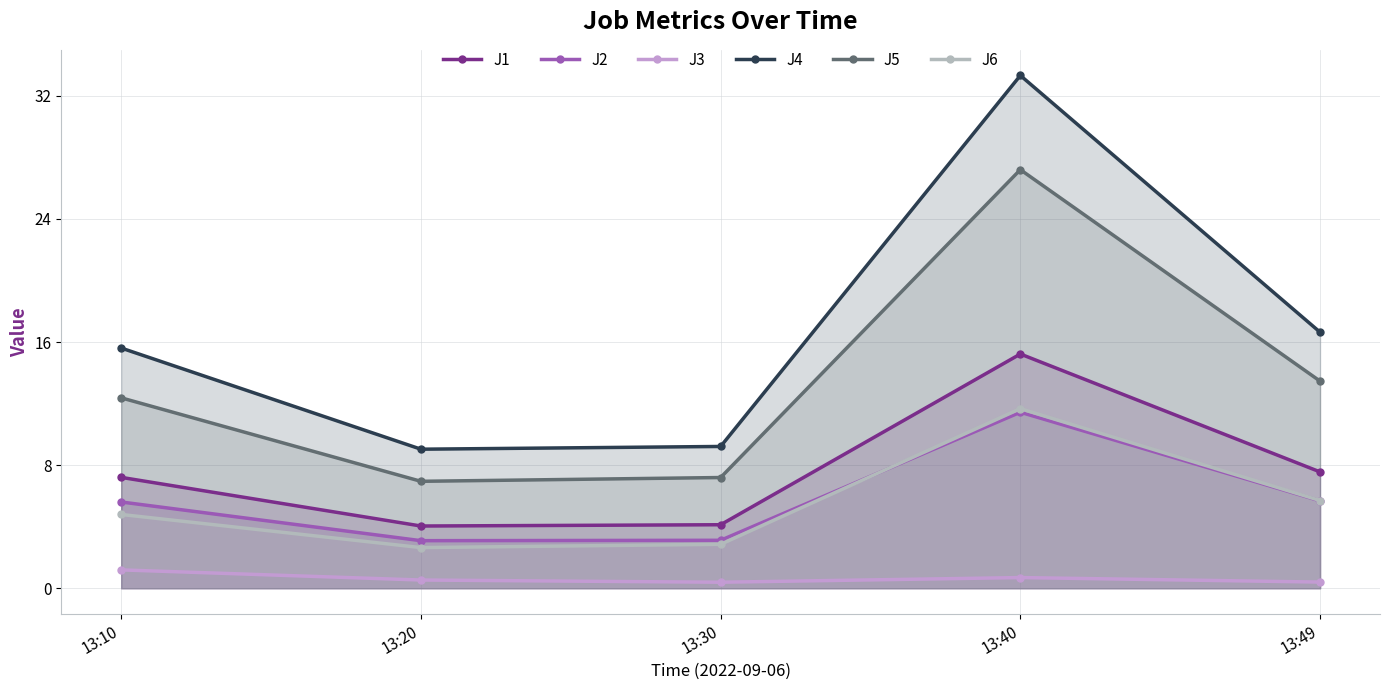

How many lines are shown in the chart?

6